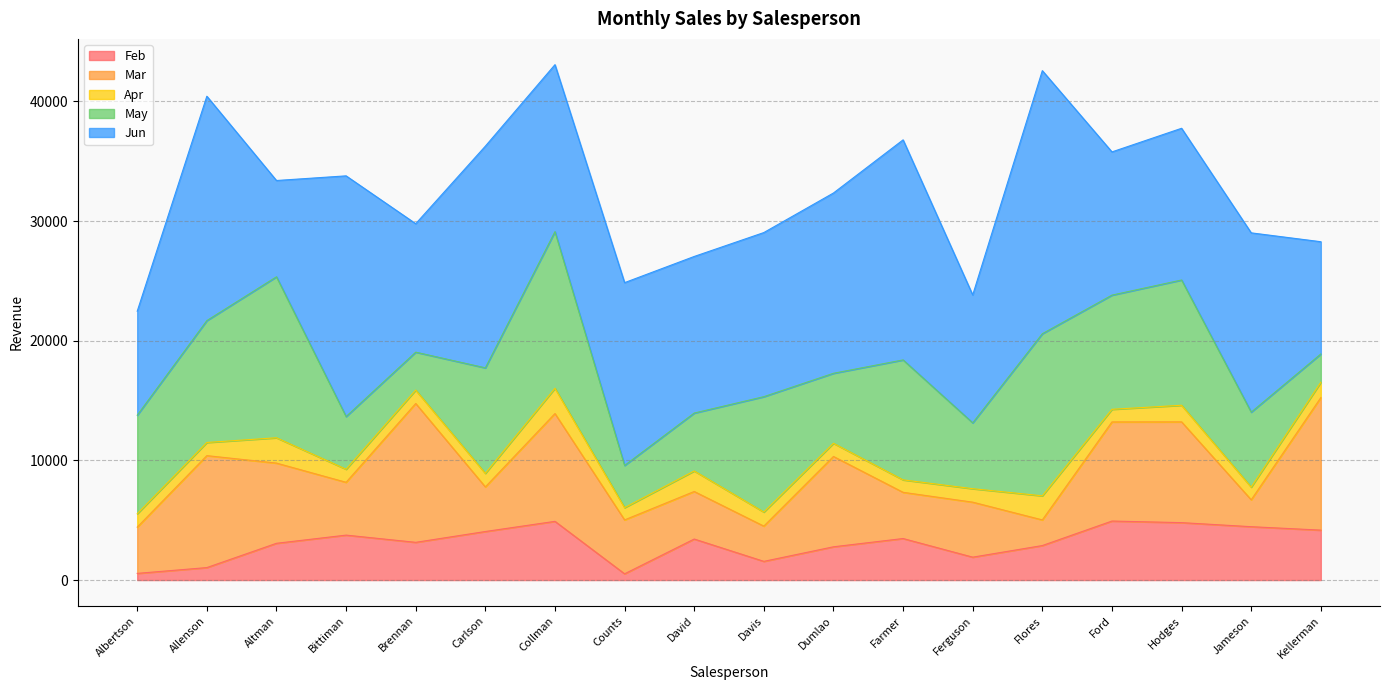

What is the sum of the May values at Dumlao and Davis?

15492